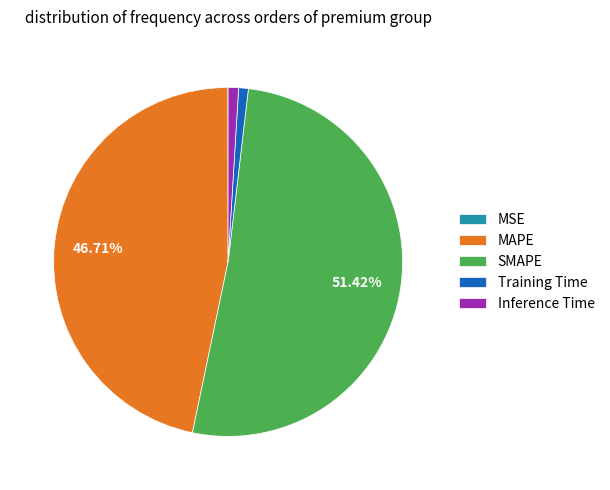

Does Inference Time account for over 50% of the chart?

No